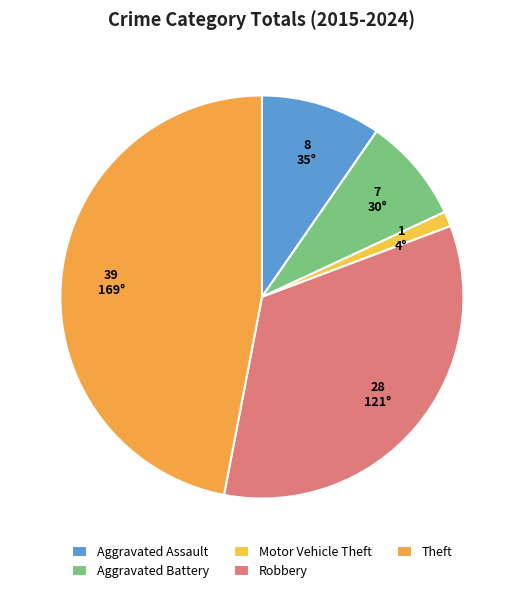

Which category has the biggest portion of the pie?

Theft